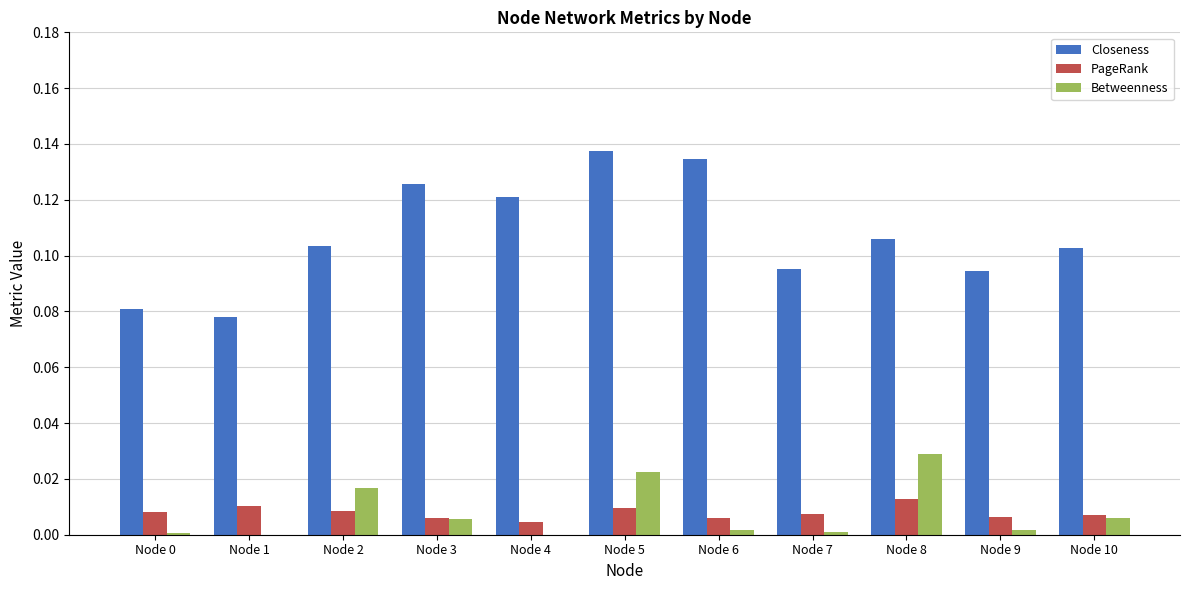

At which category is the sum across all series the highest?

Node 5